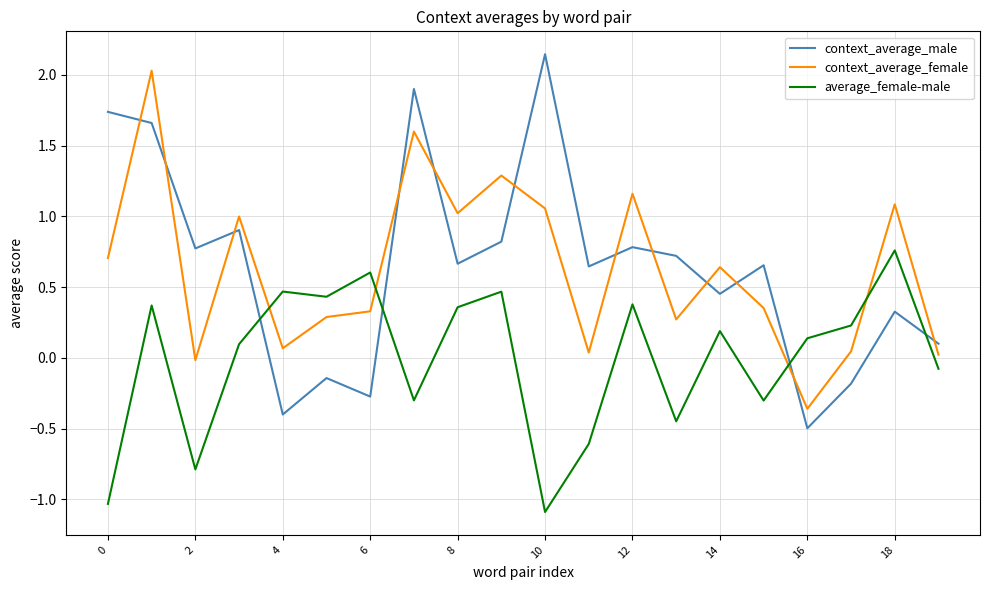

What is the smallest value displayed?

-1.1